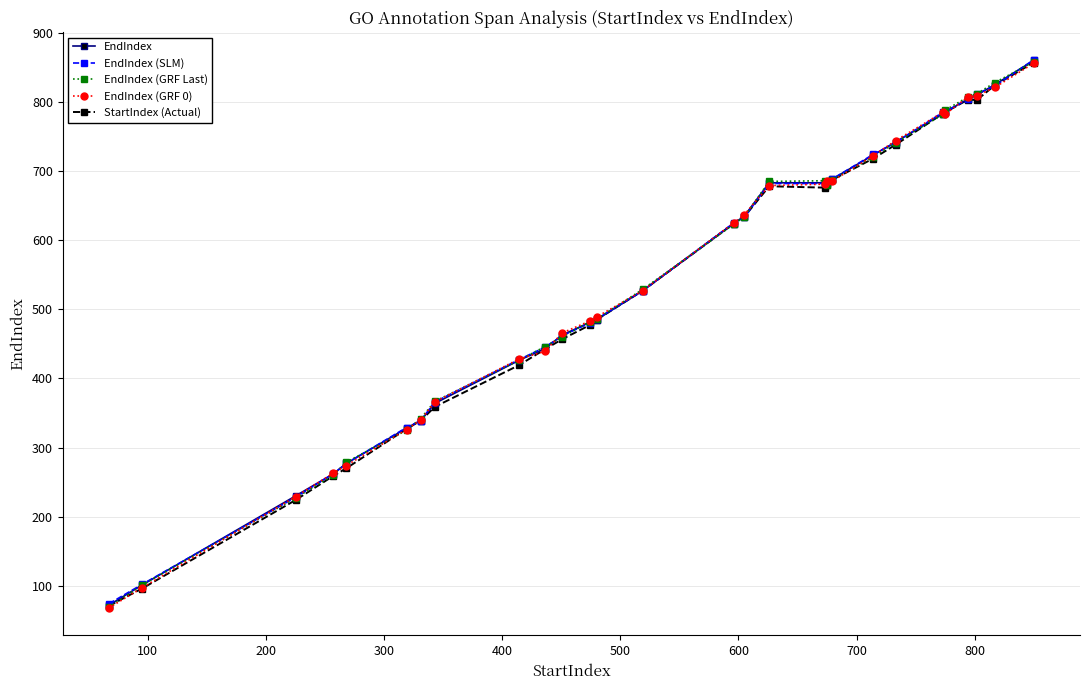

What is the value of the StartIndex (Actual) point at the 24th from the left?

785